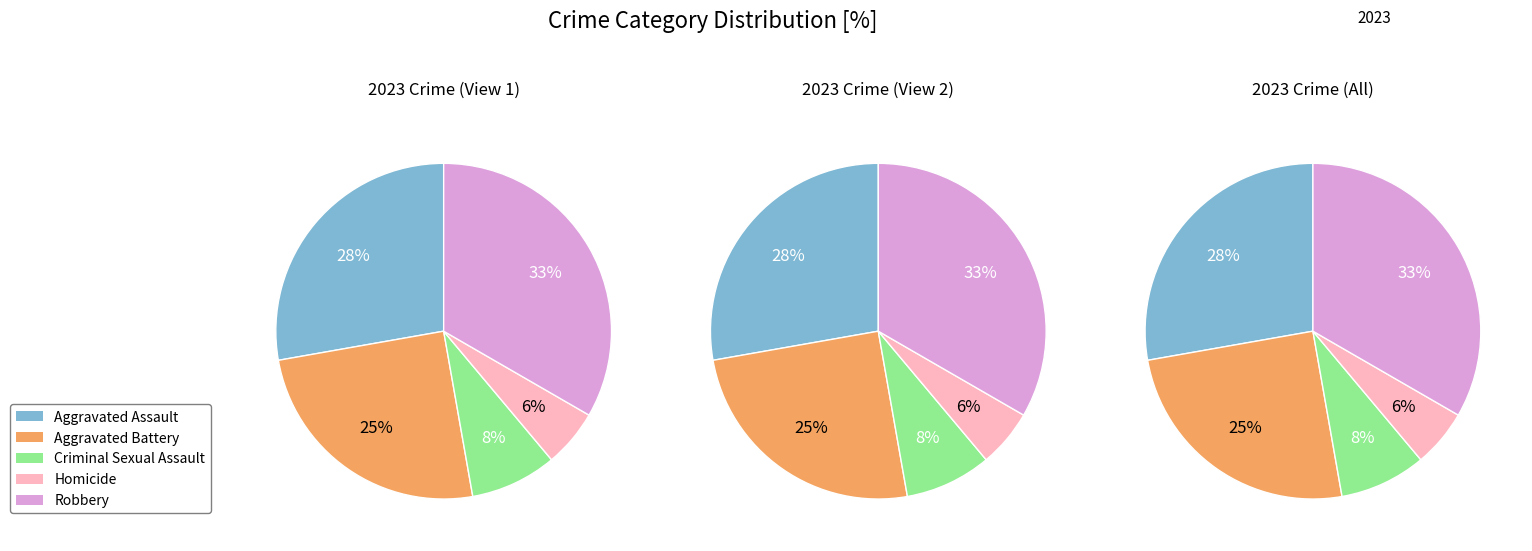

Which slice is the smallest?

Homicide